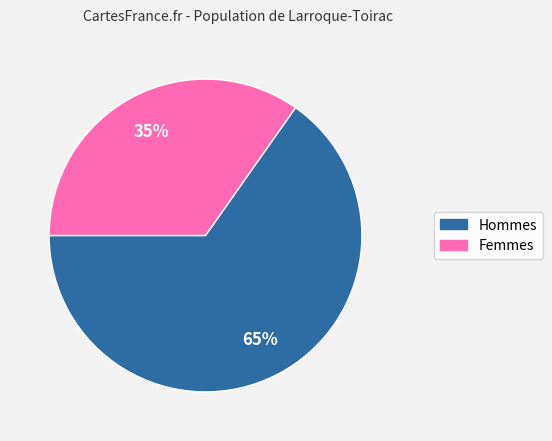

Does any single category account for the majority?

Yes